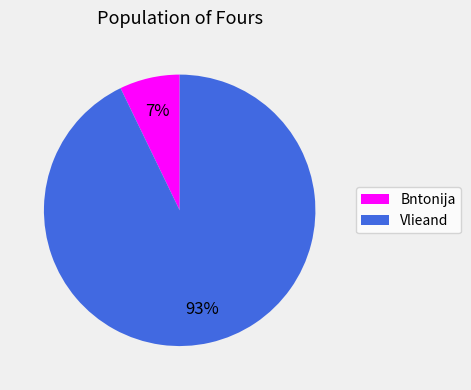

What percentage is the Vlieand slice, to the nearest percent?

93%